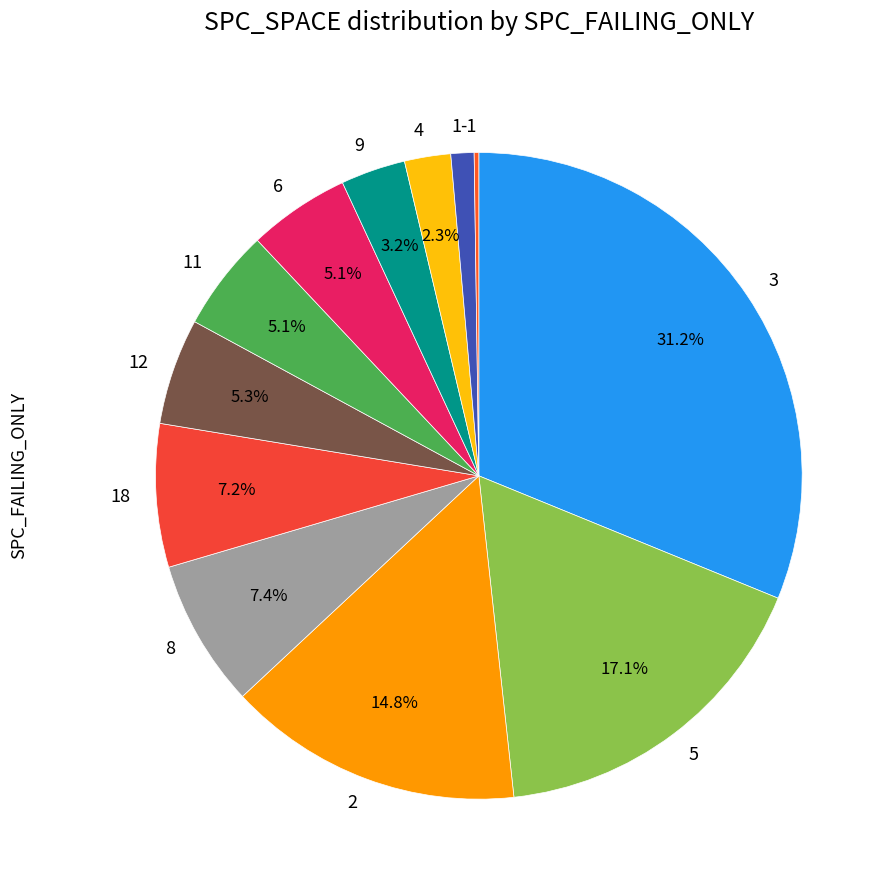

Which category has the biggest portion of the pie?

3